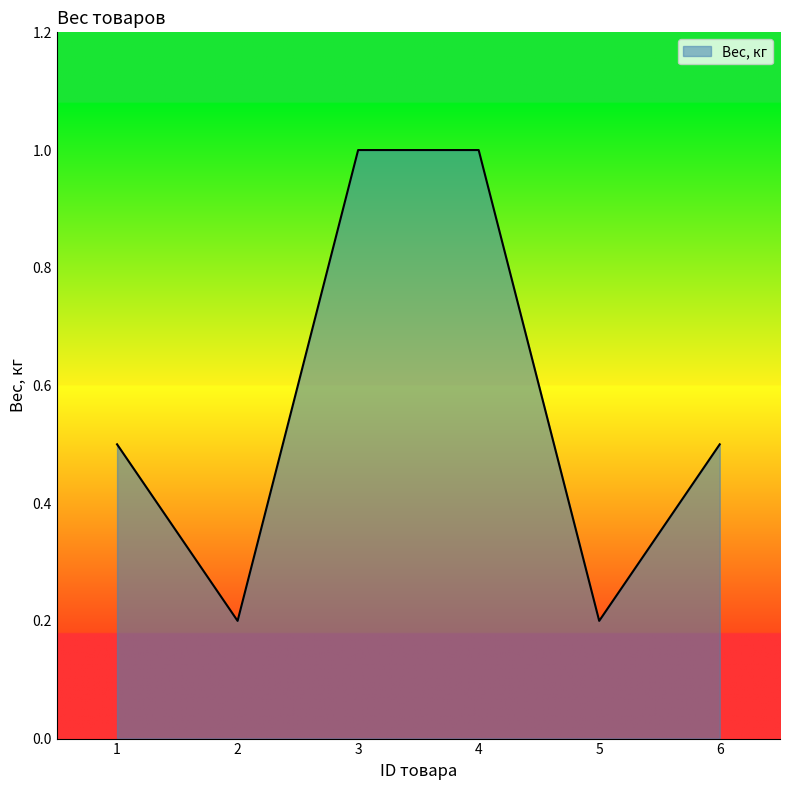

True or false: the data shows 0.9 at 6.

False